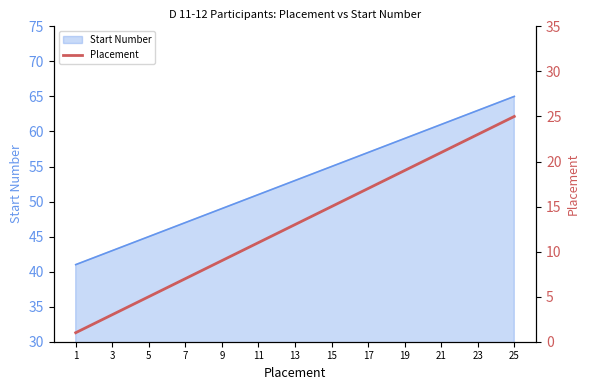

The Start Number series shows 21 at 3. True or false?

False